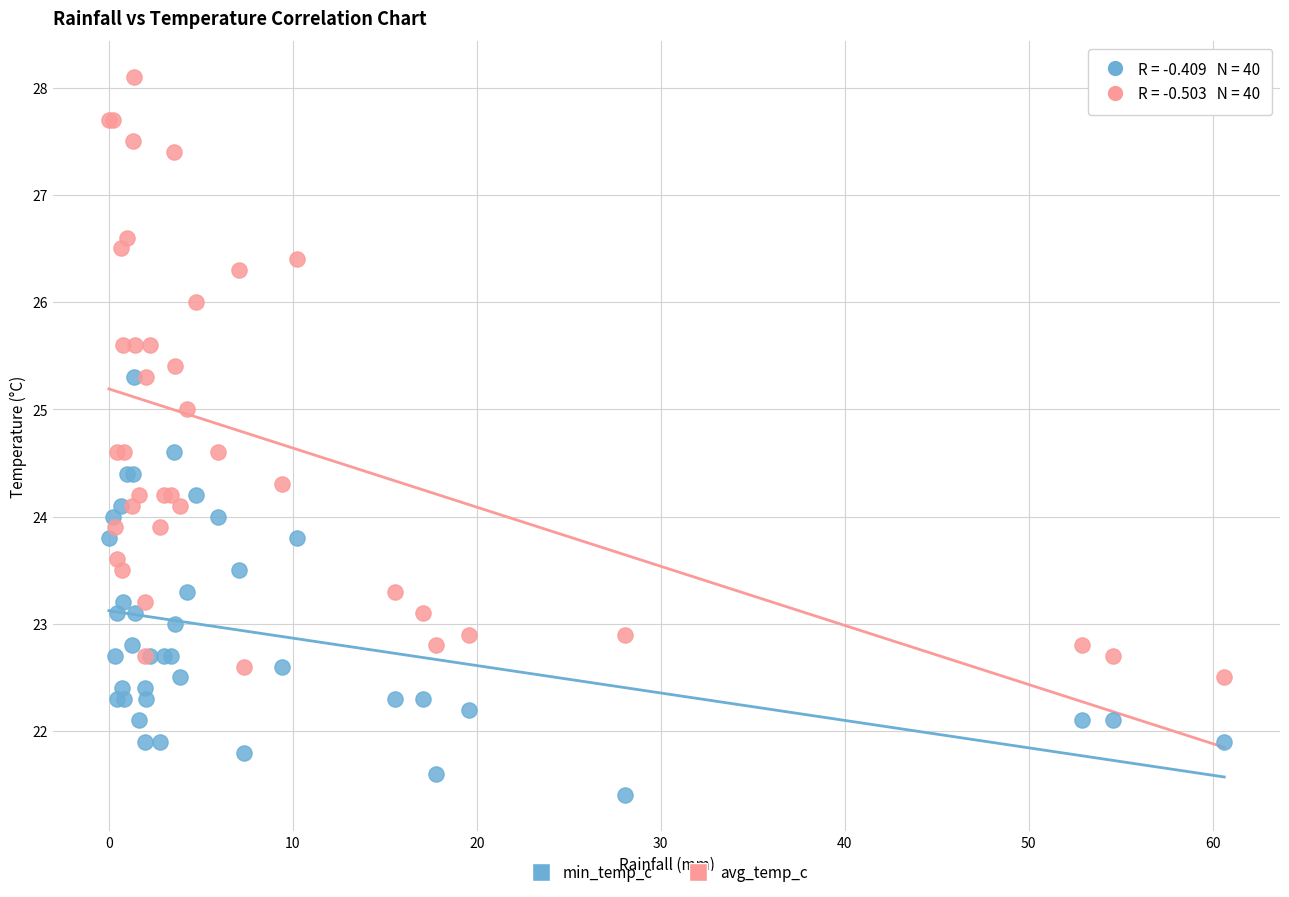

Which series has the largest Y range (max minus min)?

avg_temp_c